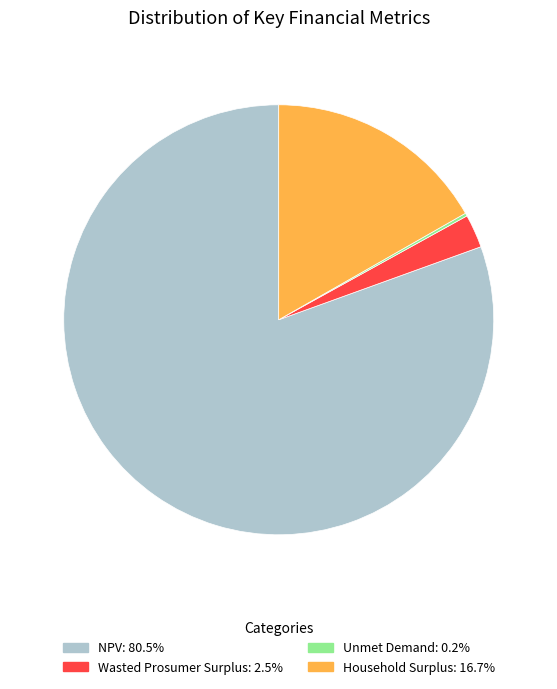

Combined, do NPV and Household Surplus account for over 50%?

Yes